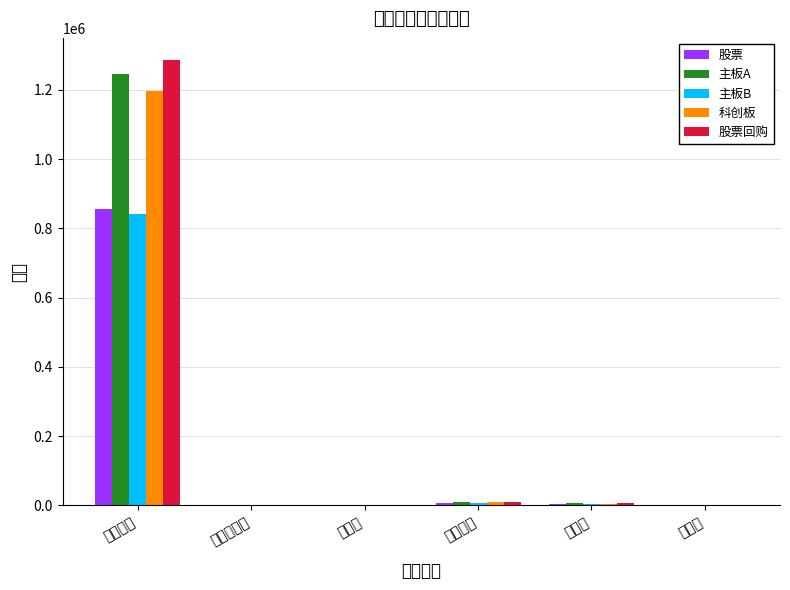

Is it true that 股票回购 equals 2.0 at 换手率?

False